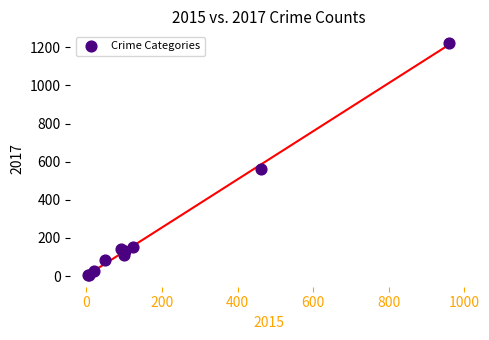

What Y value in the scatter plot is closest to 614?

563